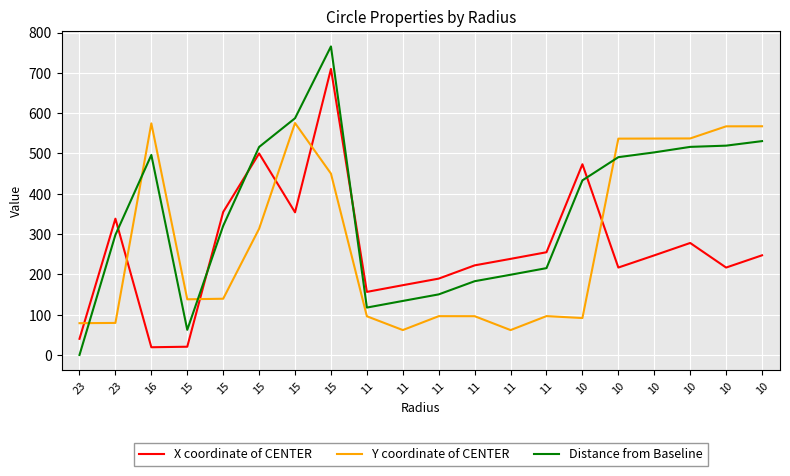

Reading left to right, what are all the values shown in this chart?

X coordinate of CENTER: 40.1	338.2	19.2	20.5	354.8	500.1	354.0	709.8	156.6	173.2	189.5	222.4	238.5	255.0	473.2	217.0	247.2	278.0	216.9	247.3
Y coordinate of CENTER: 78.9	79.6	574.7	138.2	139.6	313.2	575.5	450.1	96.1	61.9	96.3	96.3	61.8	96.5	91.7	536.8	537.0	537.3	567.3	567.5
Distance from Baseline: 0.0	298.1	496.2	62.4	320.4	516.1	587.4	765.6	117.7	134.1	150.4	183.1	199.1	215.5	433.3	490.8	502.7	516.4	519.4	530.7